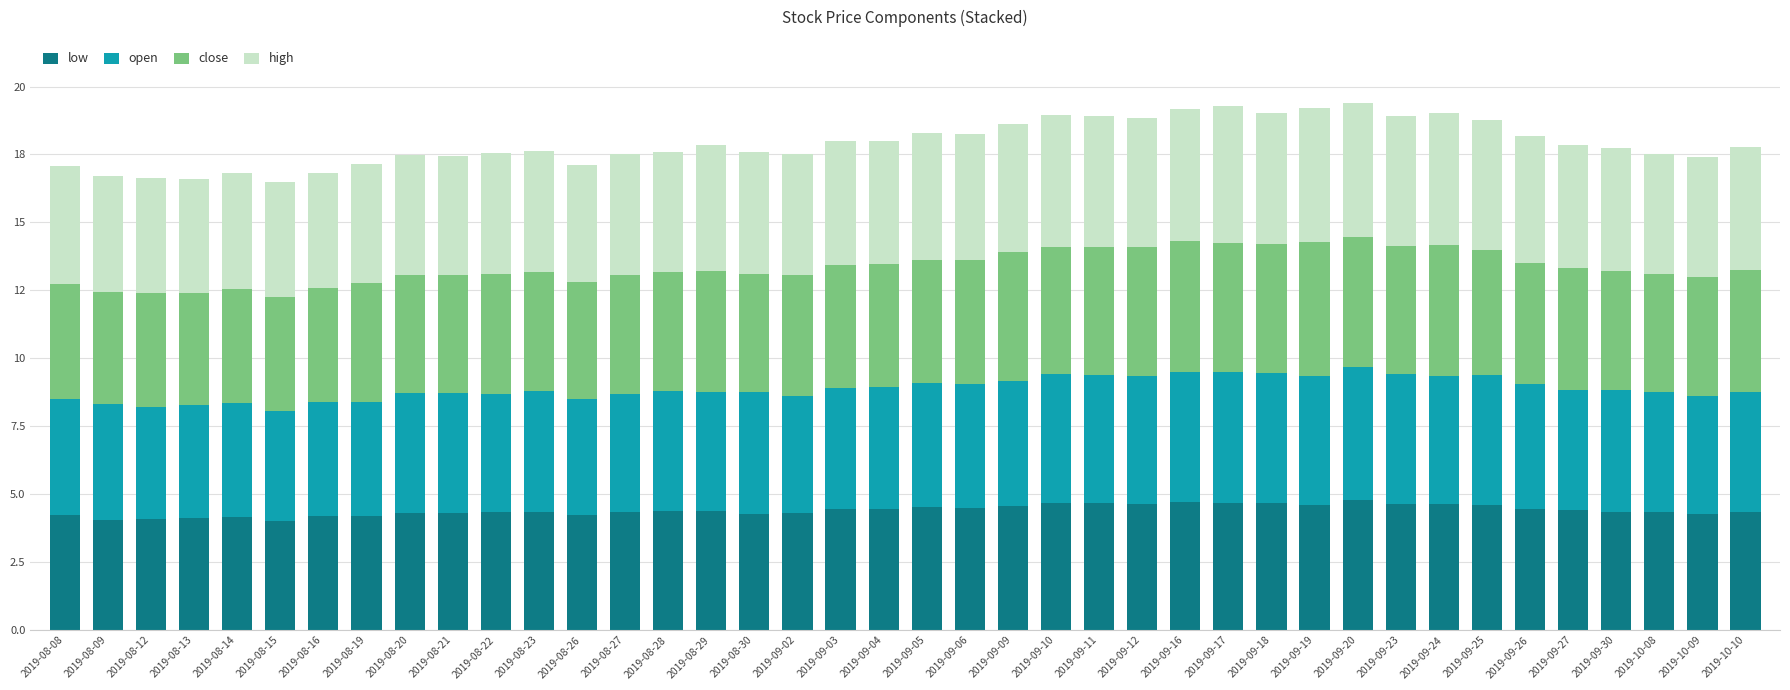

What is the sum of all open values?

179.1